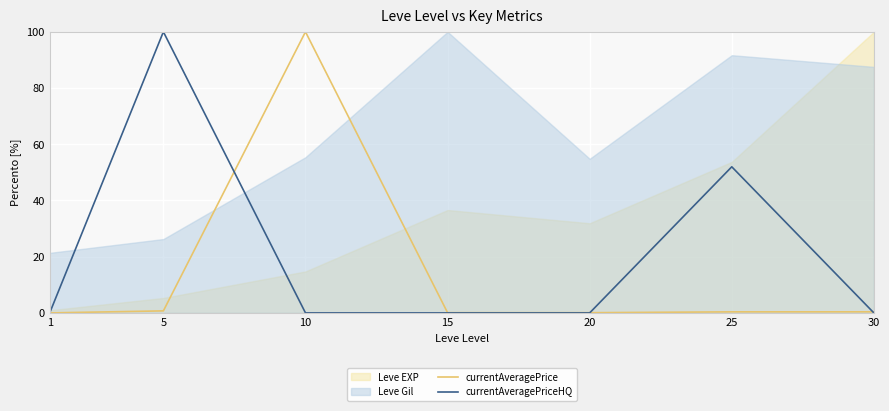

Reading left to right, extract all data points from this chart.

currentAveragePrice: 1=0.0	5=0.7	10=100.0	15=0.1	20=0.1	25=0.4	30=0.4
currentAveragePriceHQ: 1=0.0	5=100.0	10=0.0	15=0.0	20=0.0	25=52.0	30=0.0